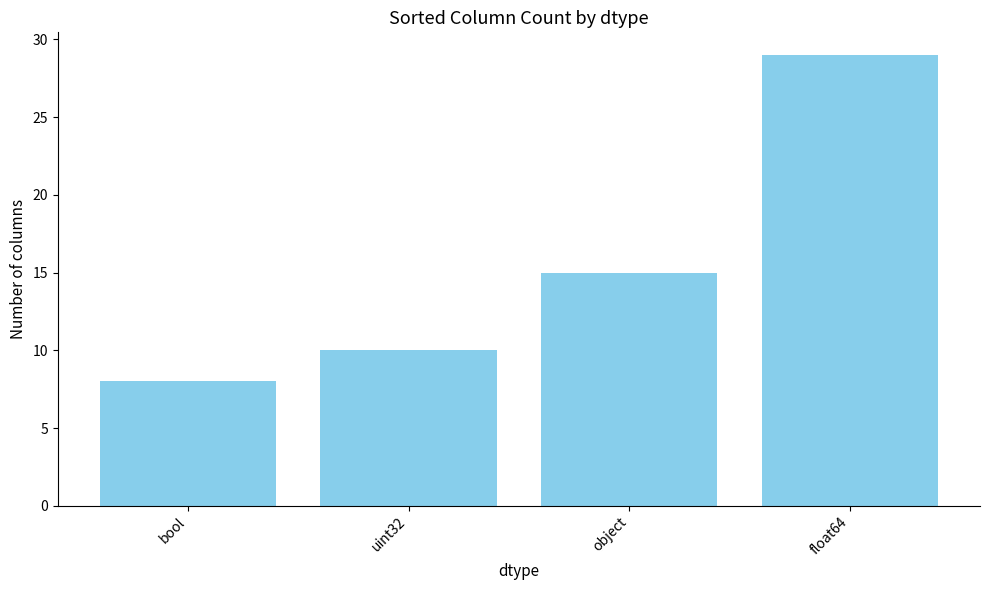

Approximately how many times larger is the value at float64 compared to object?

1.9